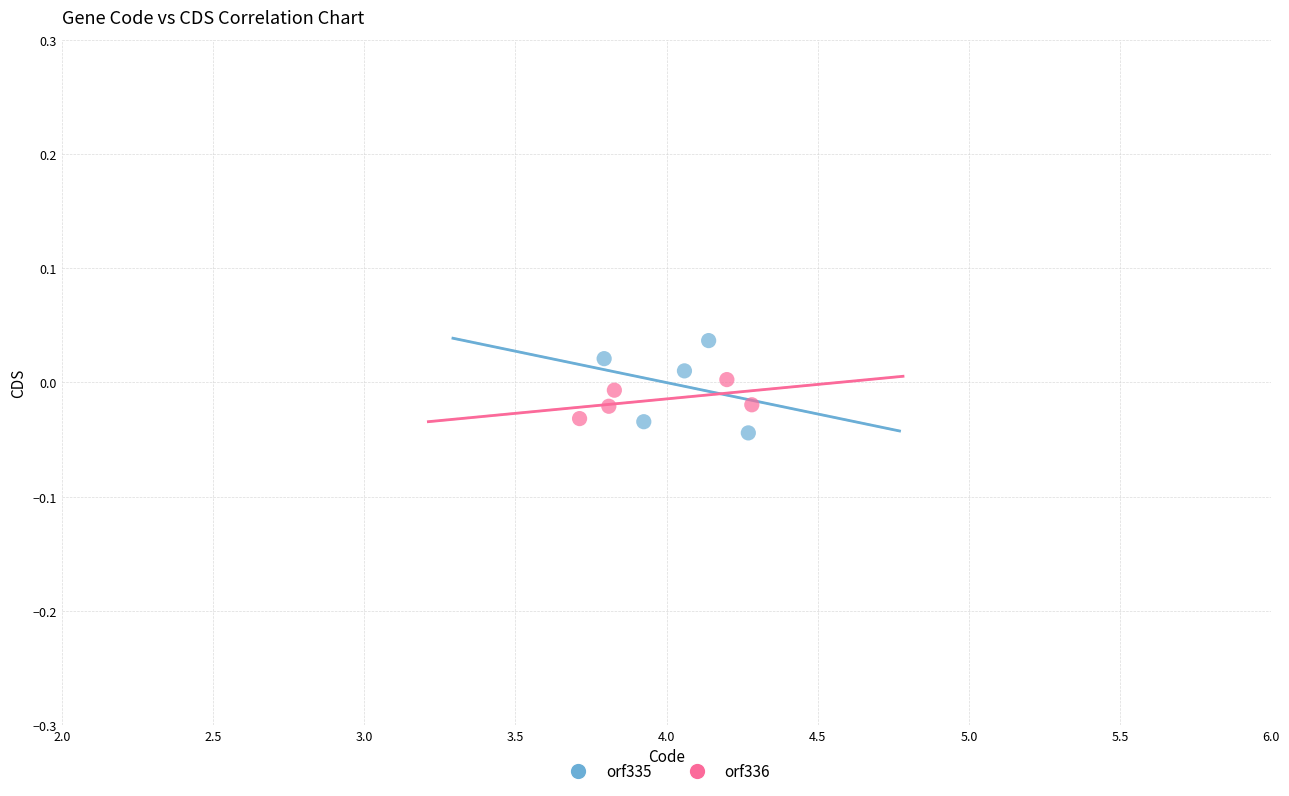

Which series has the widest spread of Y values?

orf335